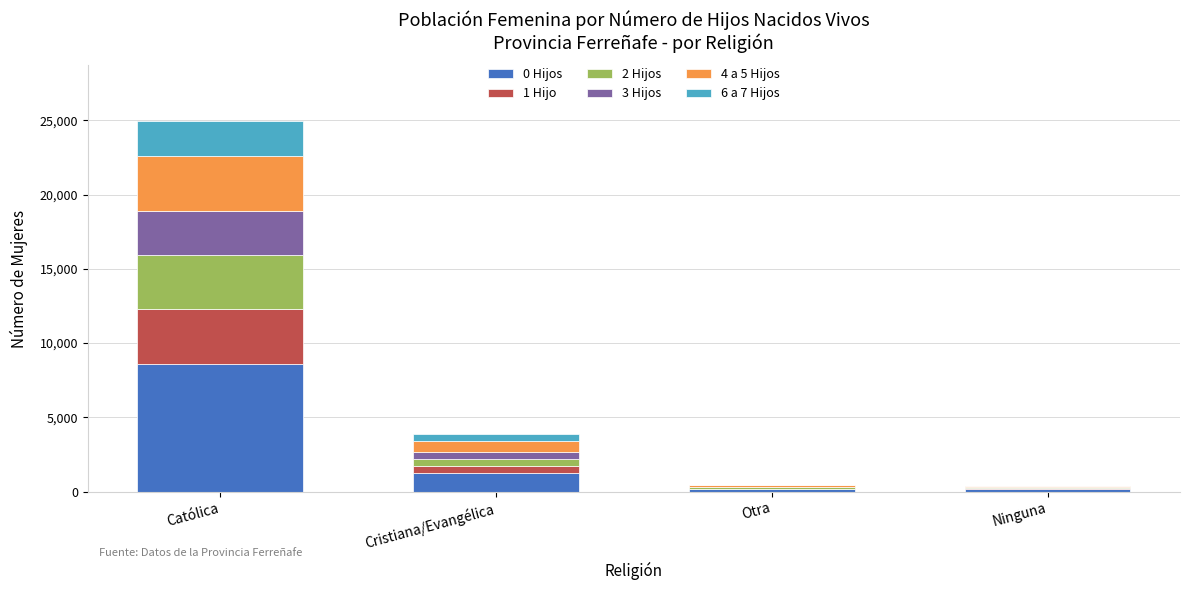

At which category is the sum across all series the highest?

Católica